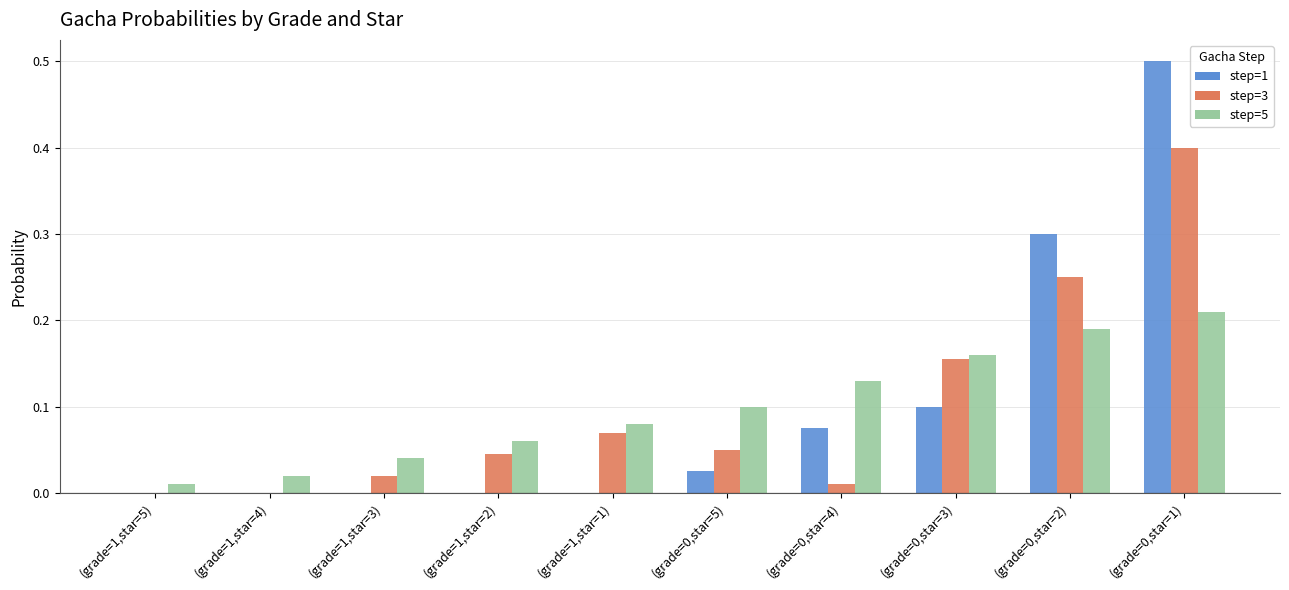

What is the sum of all step=5 values?

1.0